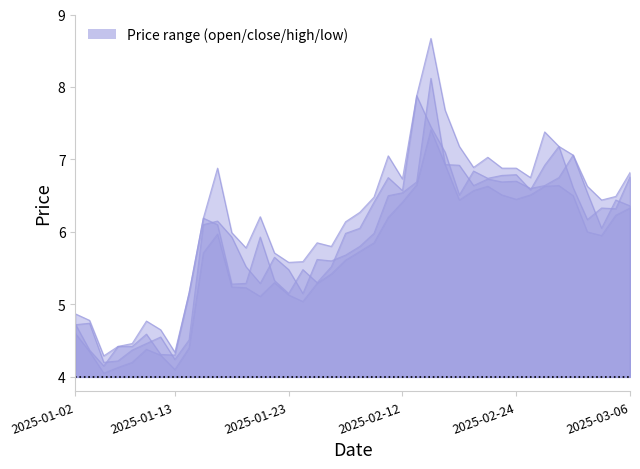

True or false: low and high intersect in this chart.

False